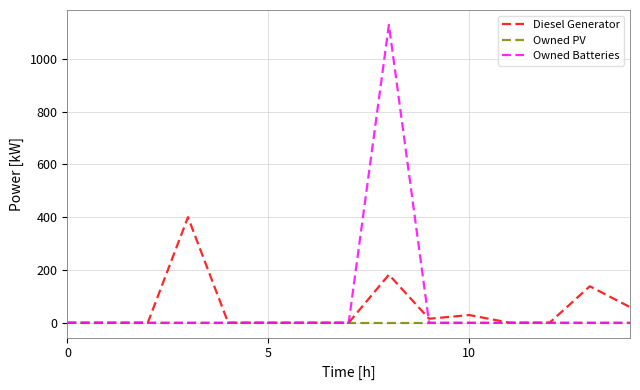

List the series in order of their peak value, highest first.

Owned Batteries, Diesel Generator, Owned PV